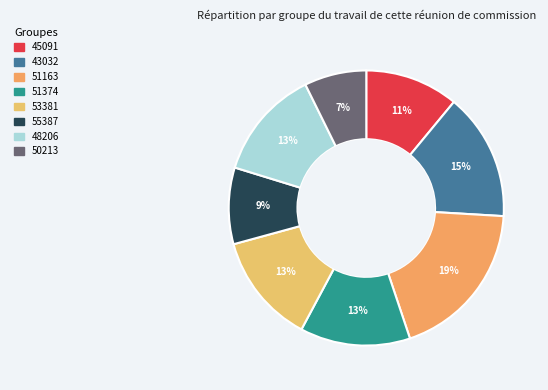

Is it true that 48206 is 1% of the pie?

False